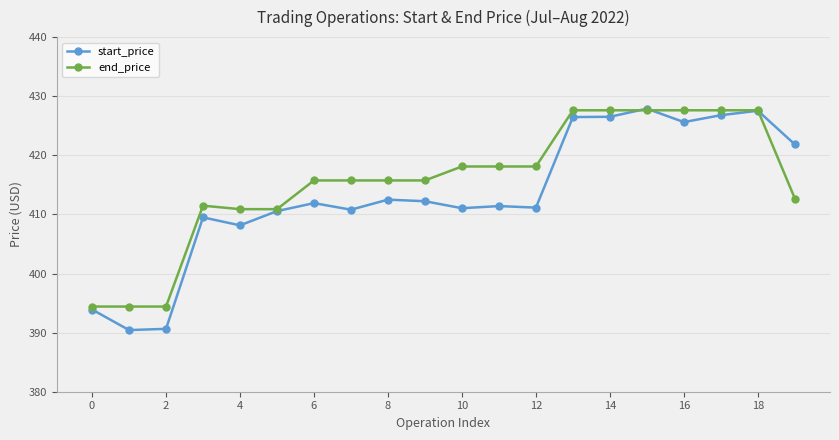

After their last crossing, which series has the higher values: end_price or start_price?

start_price